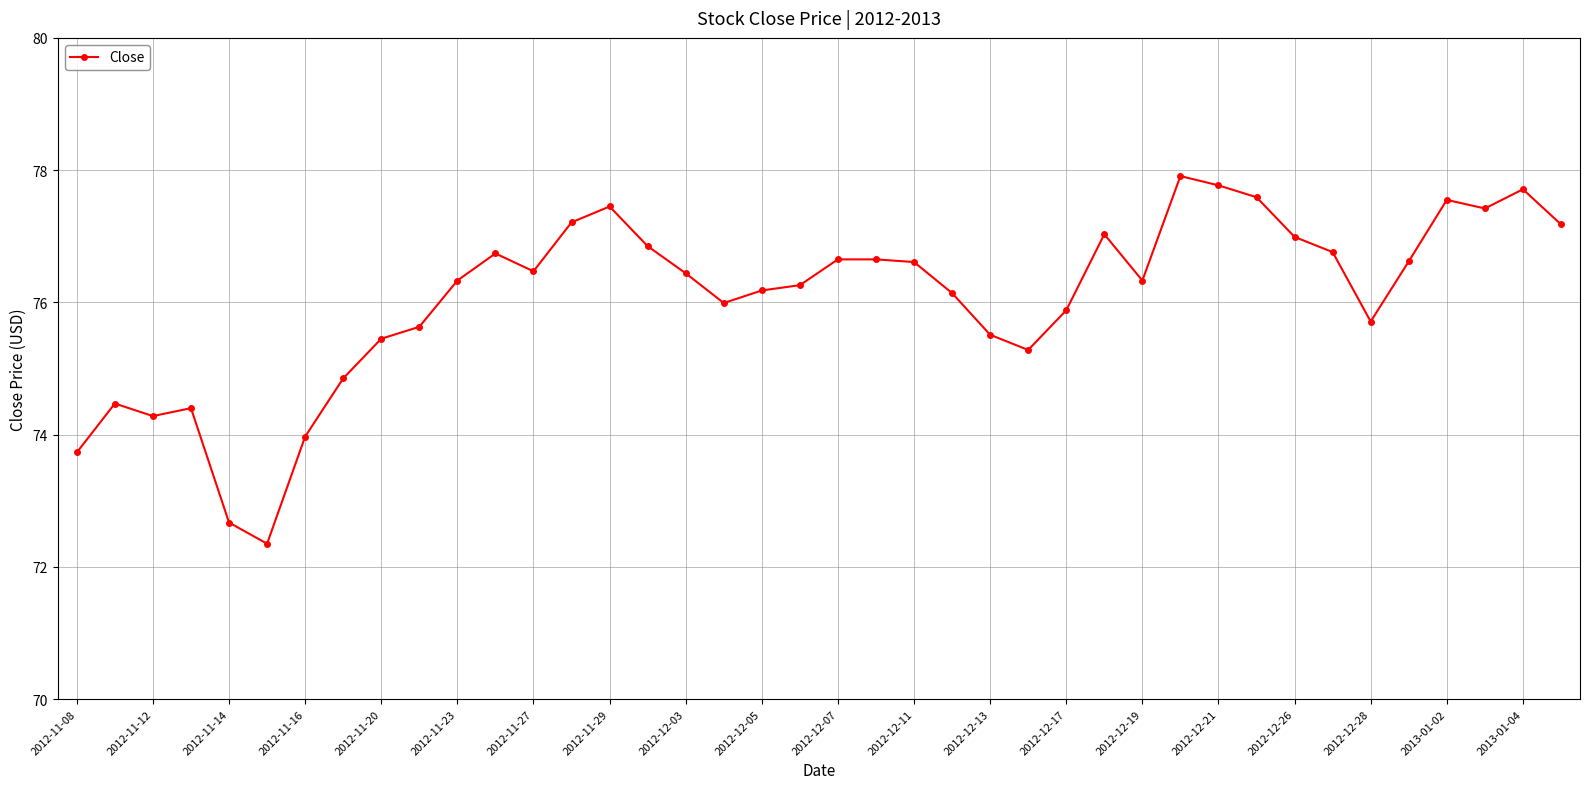

What is the value of the 10th point from the left?

75.6